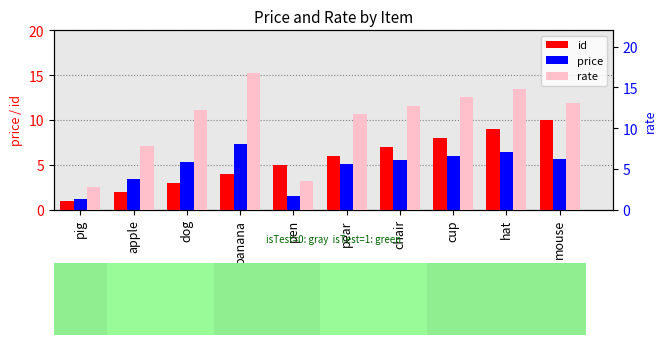

What is the lowest value of the id series?

1.0